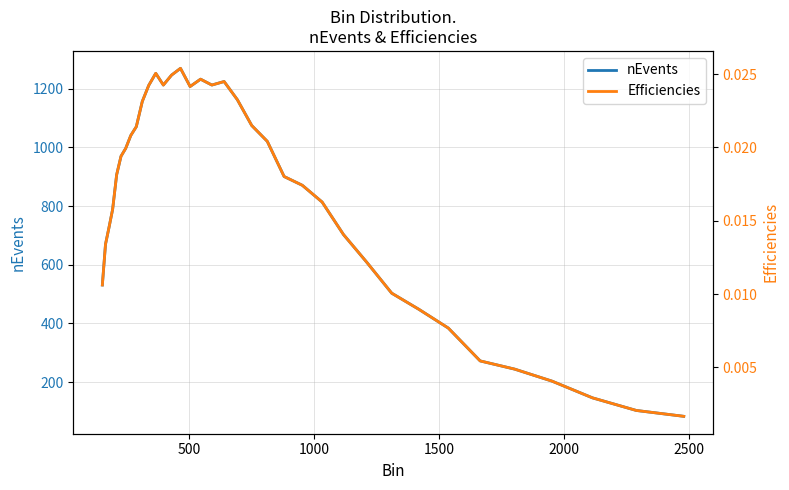

At how many categories does at least one series exceed 1162?

10